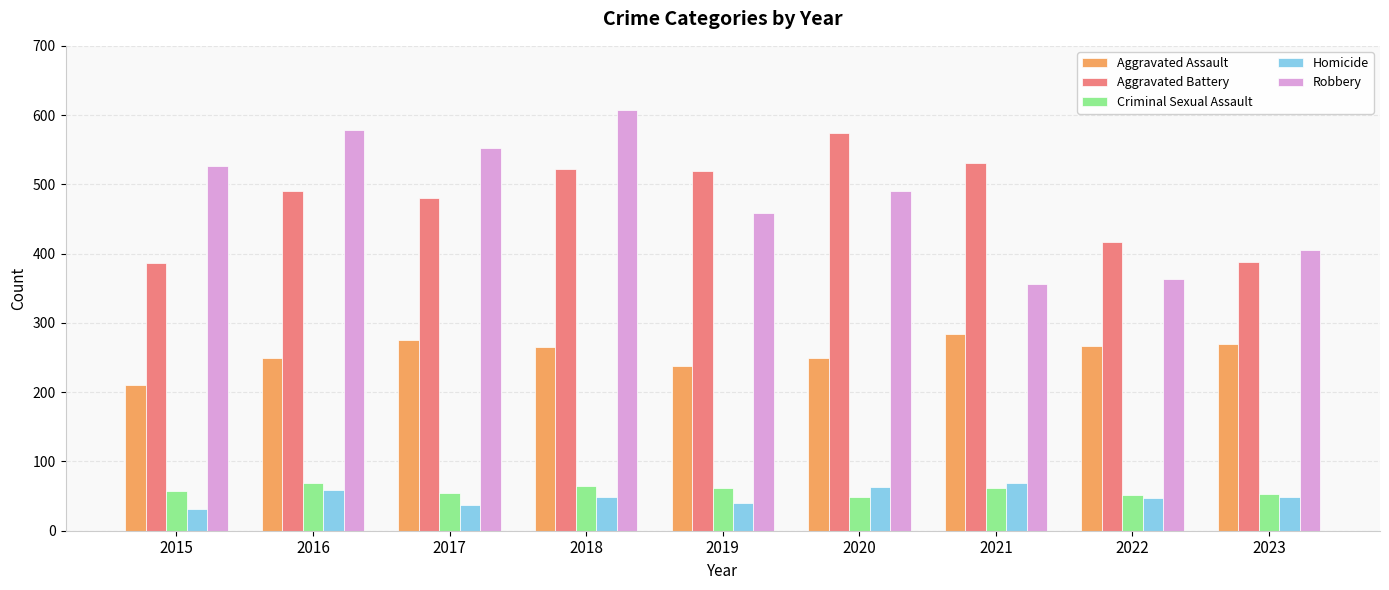

True or false: Aggravated Assault has a value of 210 at 2015.

True